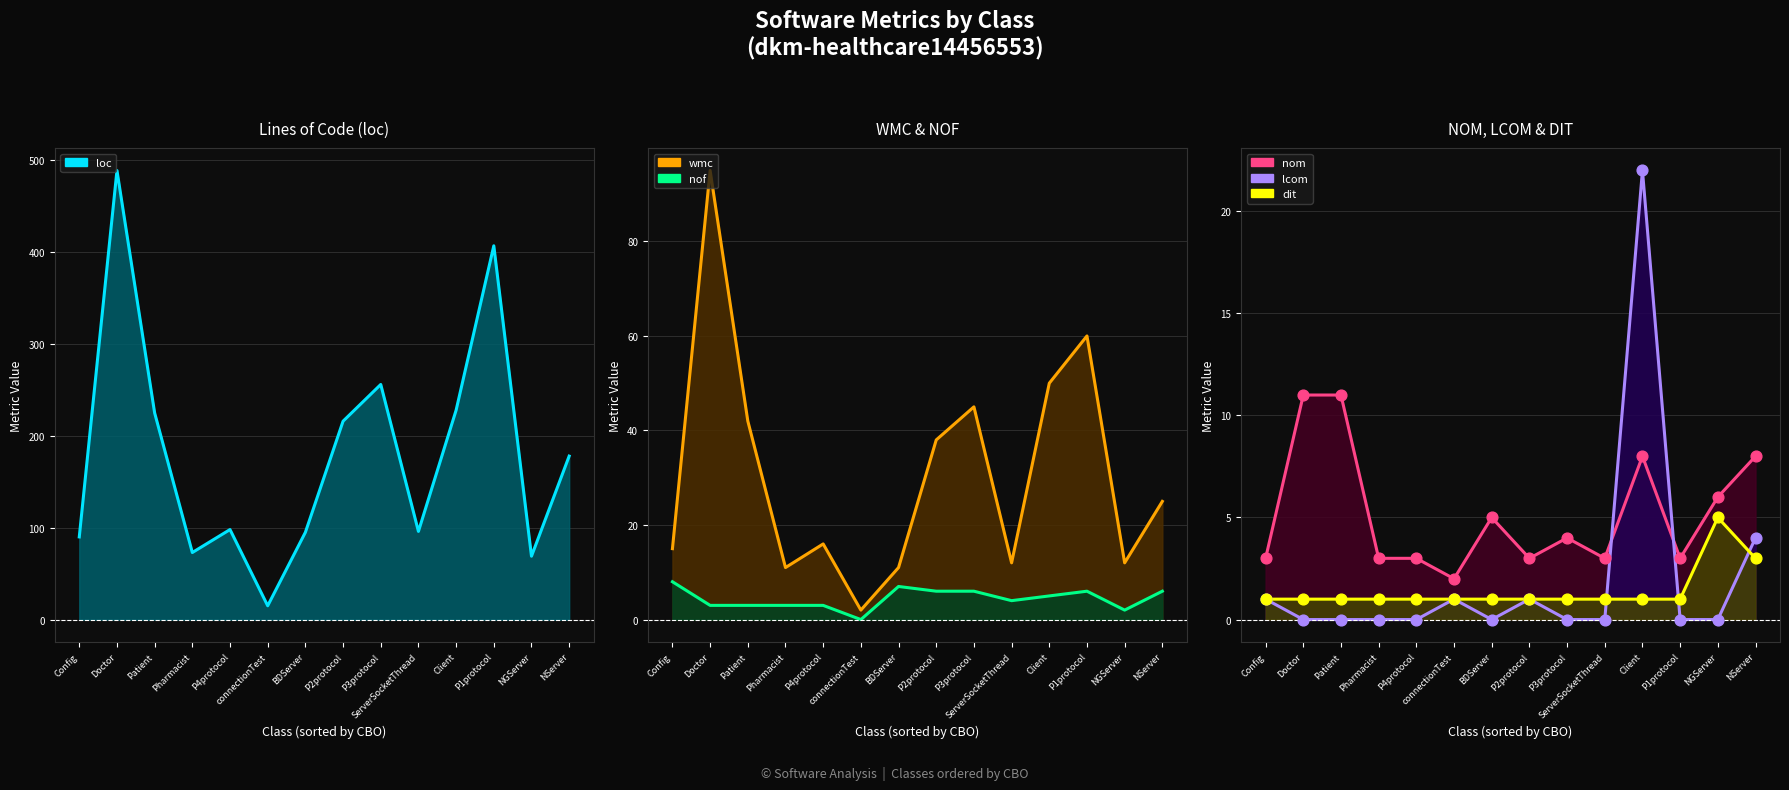

What is the total value across all series at Pharmacist?

91